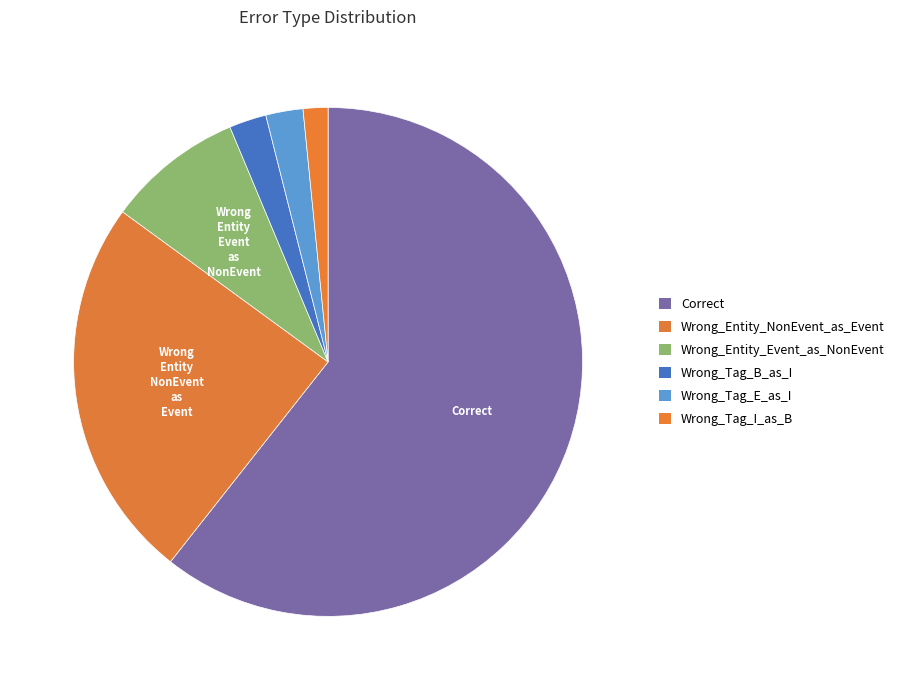

Does Wrong_Tag_E_as_I represent more than half of the total?

No